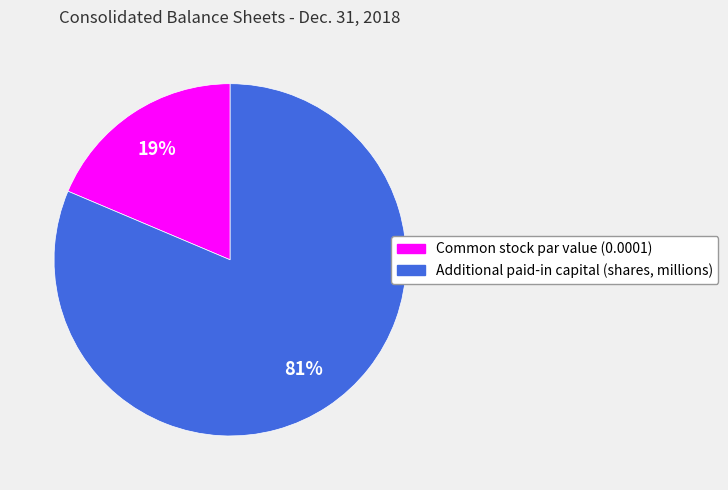

Rank the categories by value from highest to lowest.

Additional paid-in capital (shares, millions), Common stock par value (0.0001)